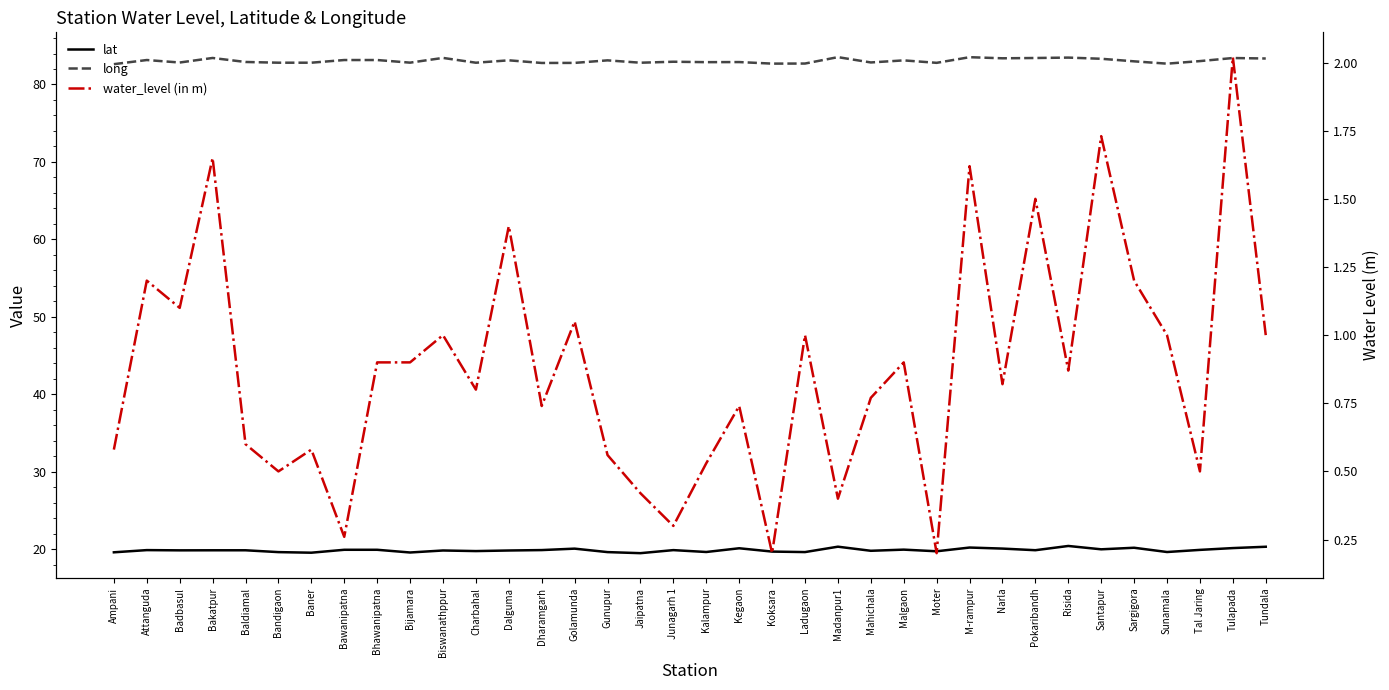

What is the minimum value for water_level (in m)?

0.2